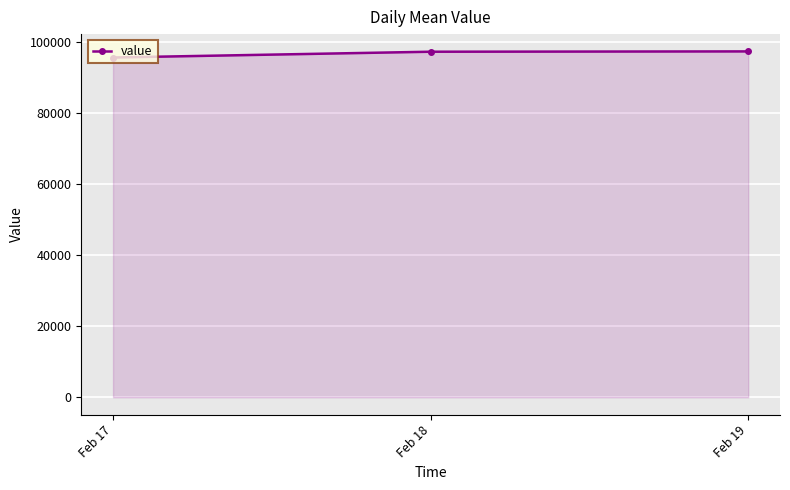

How many data points are less than 97277?

1